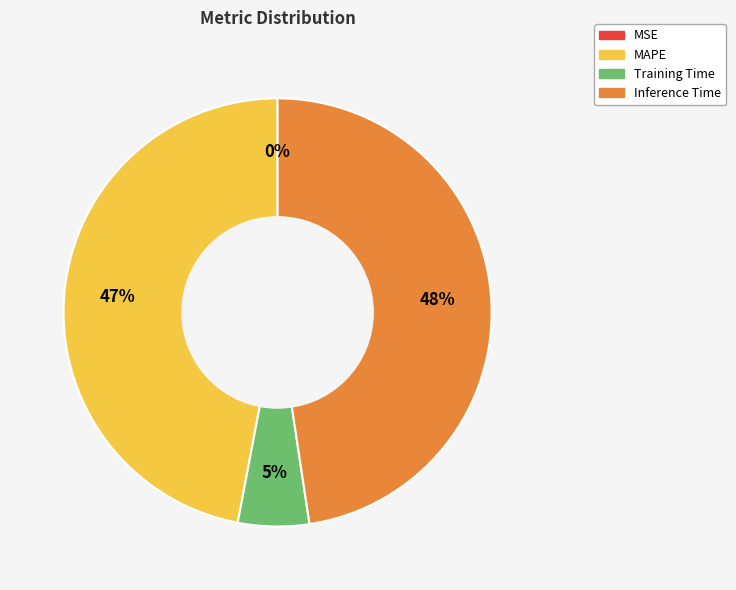

Does any single category account for the majority?

No